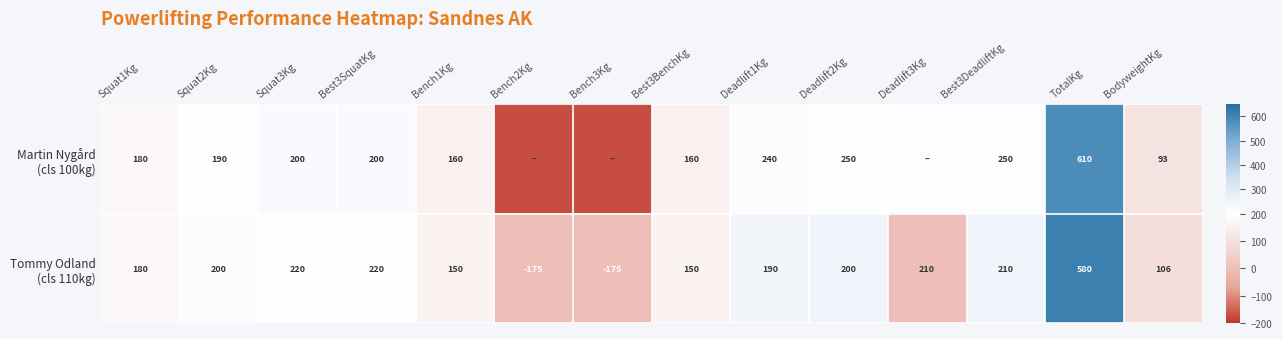

Between Bench3Kg and Bench1Kg, which is larger?

Bench1Kg